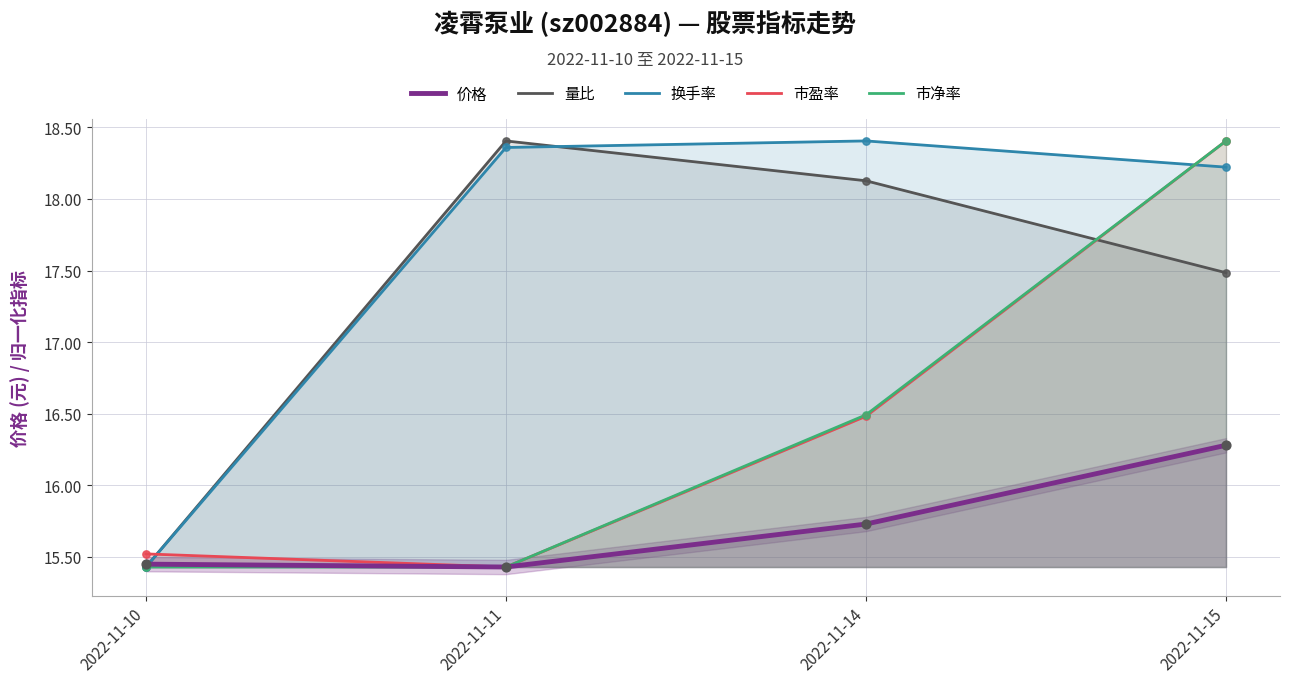

Which series contains the lowest Y value?

价格